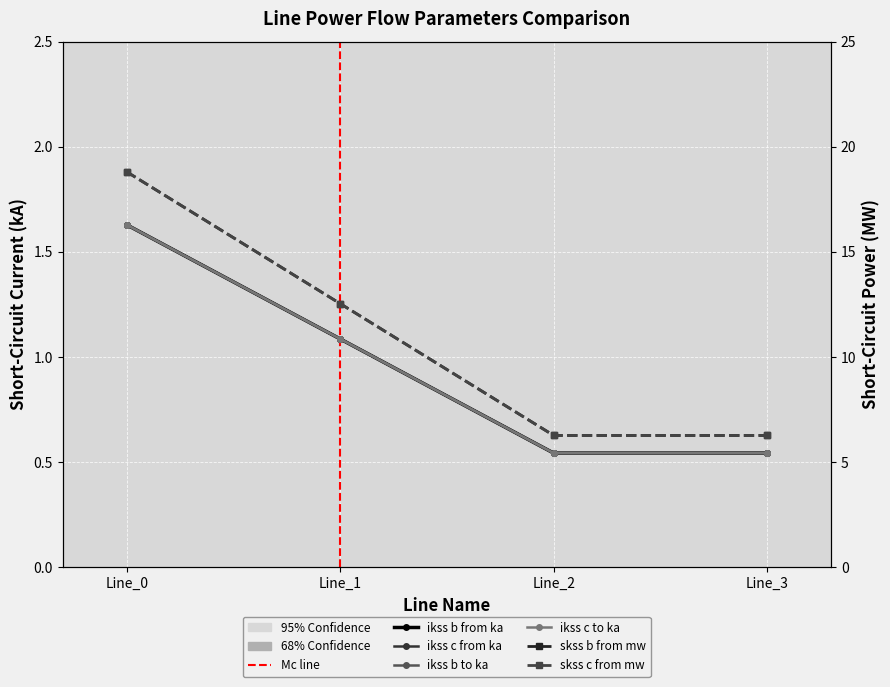

What is the difference between the second highest and second lowest values in the pf_ikss_c_from_ka series?

0.5